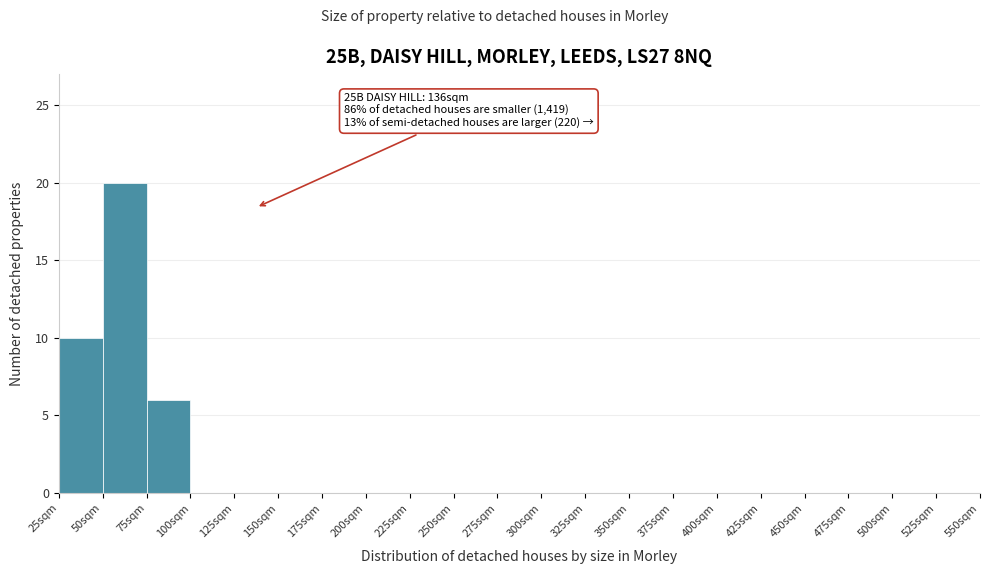

Which range on the x-axis has the tallest bar?

50 to 75